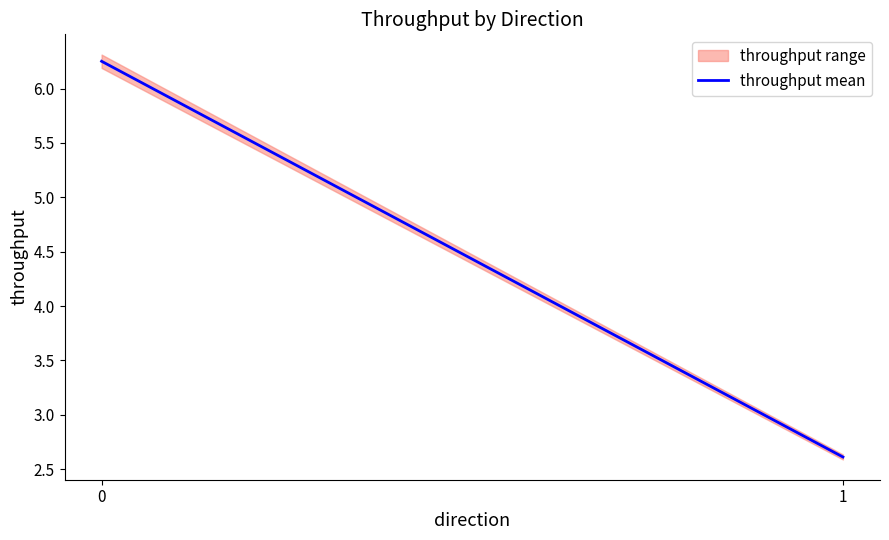

The value at 1 is 2.6. True or false?

True